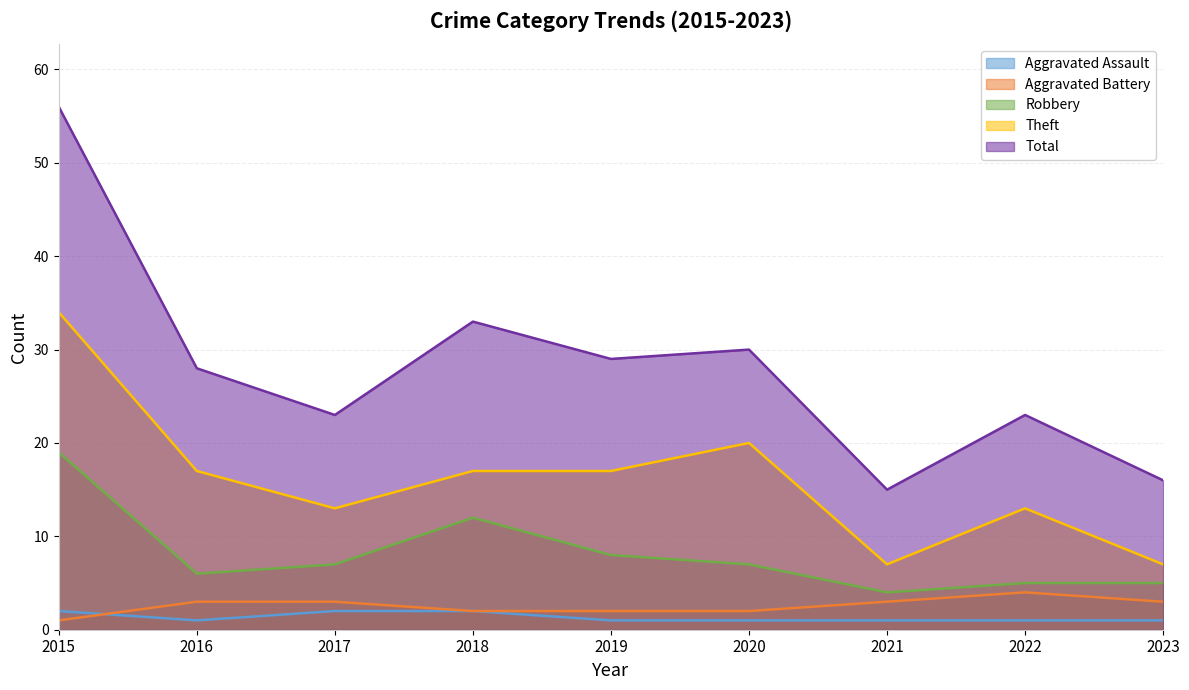

At which label is Theft closest to 20?

2020